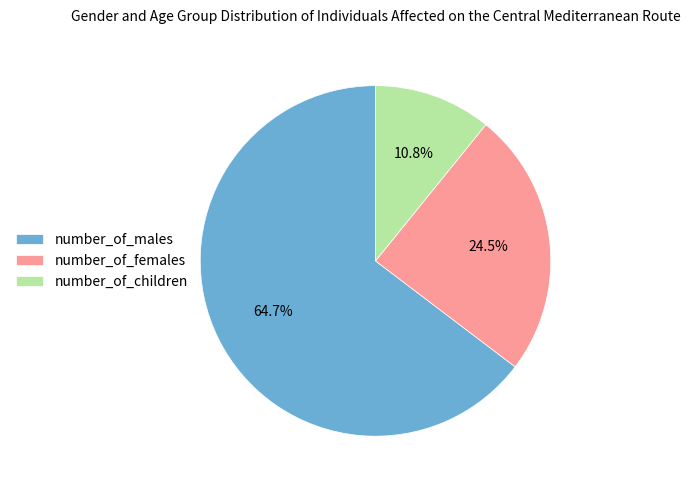

What is the smallest slice in the pie chart?

number_of_children